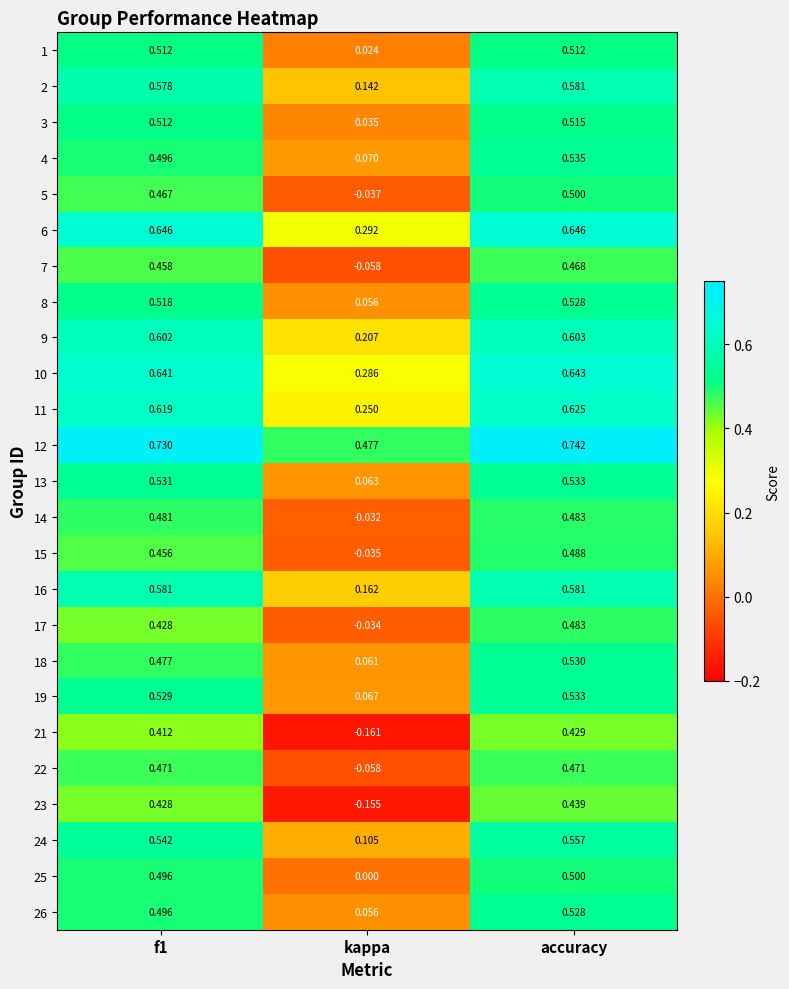

At which label is 16 closest to 0?

kappa